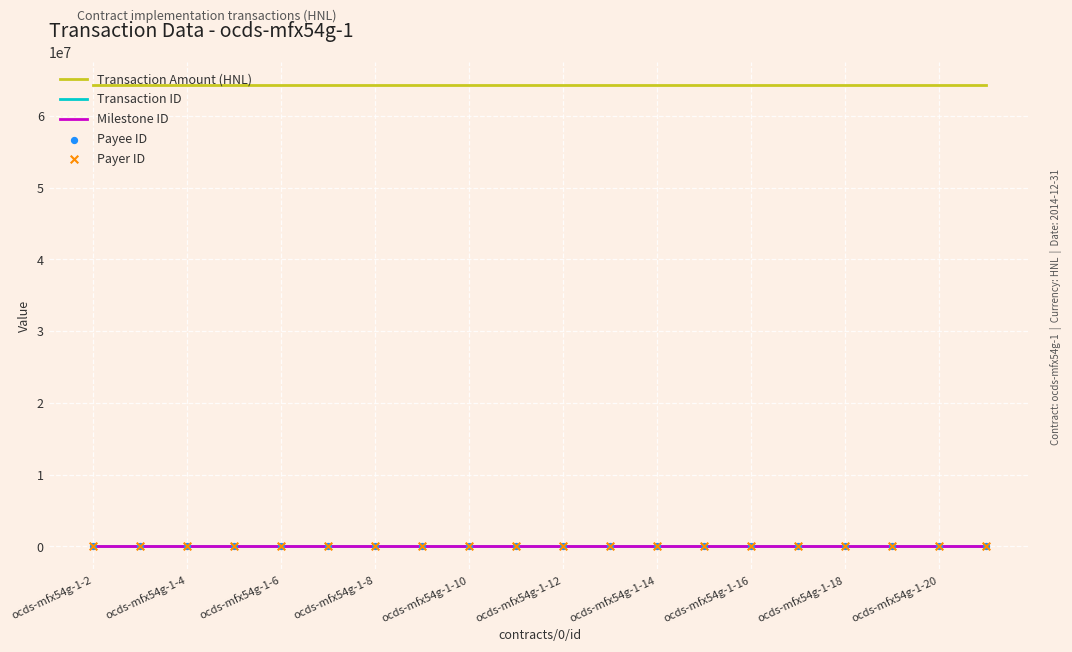

Which series has the largest Y range (max minus min)?

Transaction Amount (HNL)